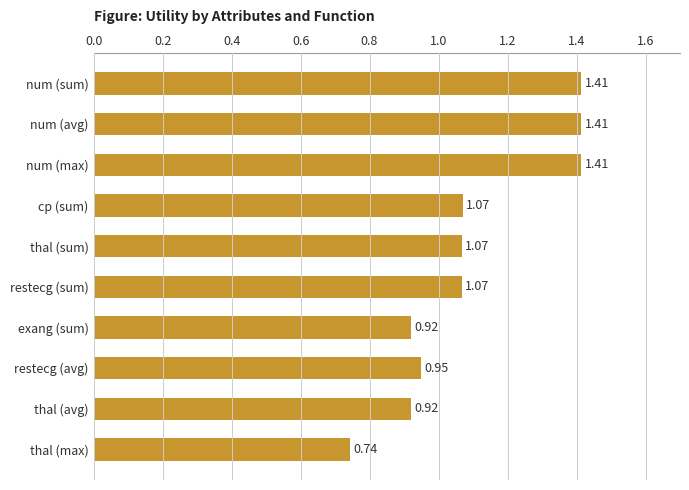

Are the bars horizontal?

Yes